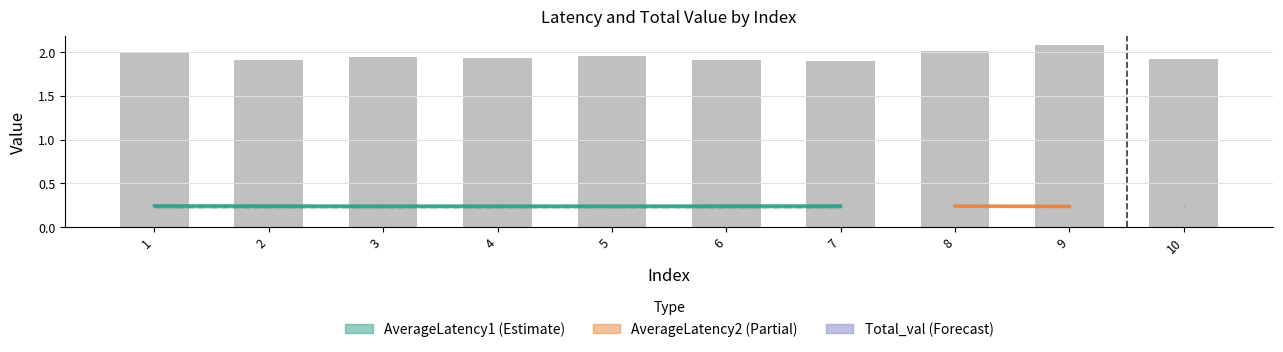

List the labels in order of value, smallest first.

5, 3, 4, 6, 2, 7, 1